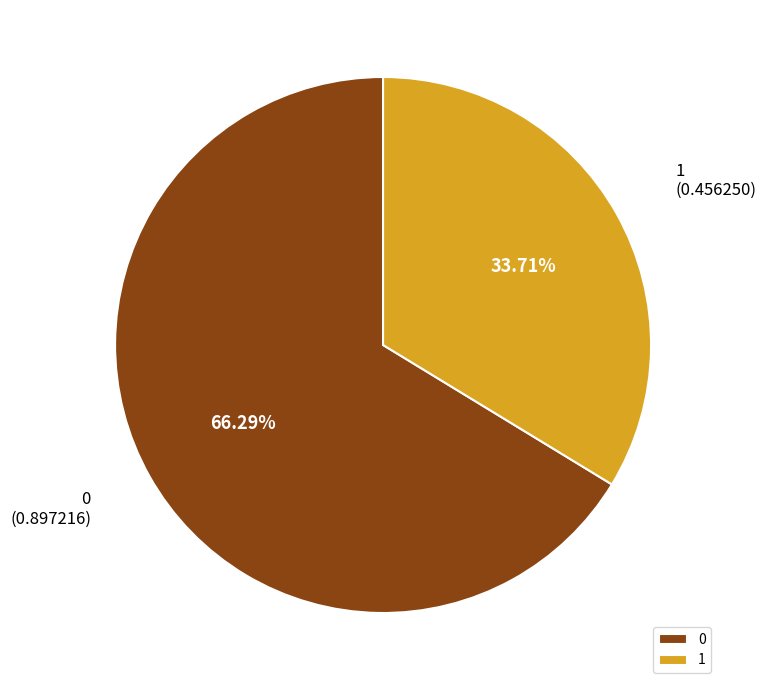

Do 1 and 0 together represent more than half of the pie?

Yes